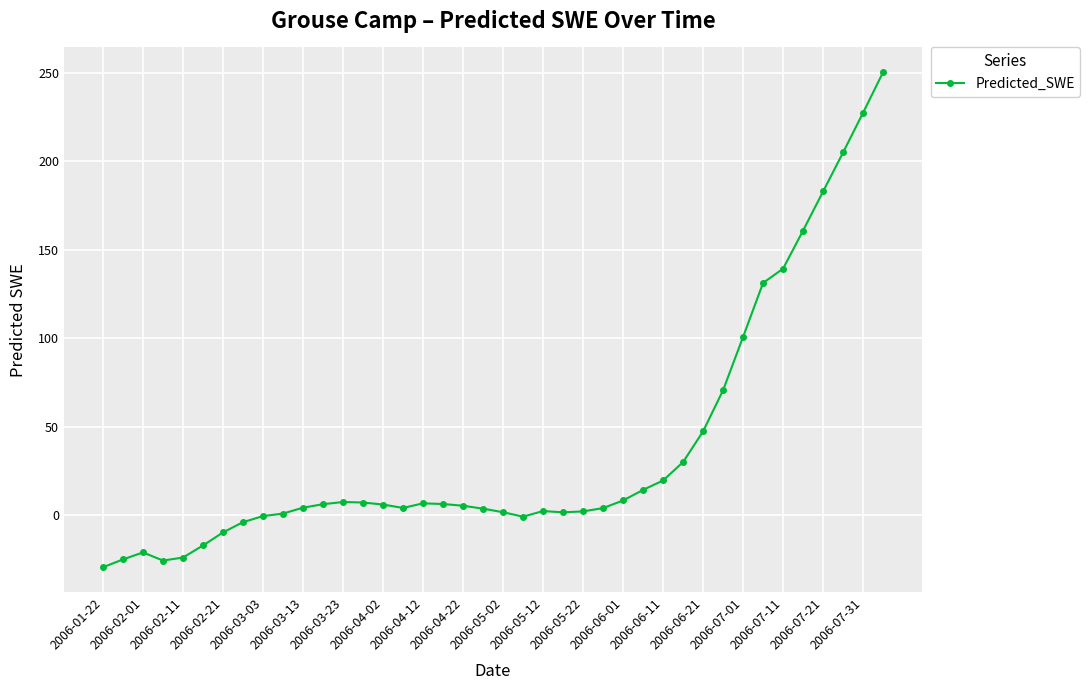

What is the maximum value shown in the chart?

250.3